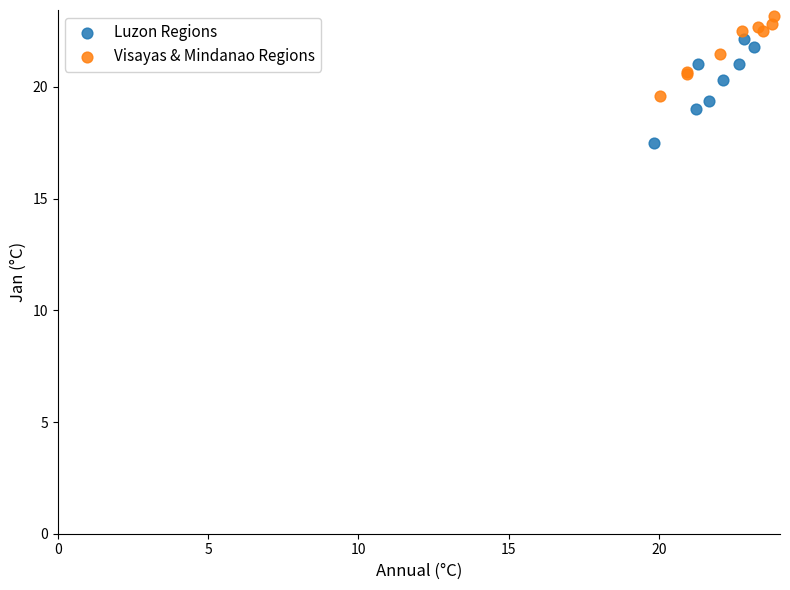

Which series contains the lowest Y value?

Luzon Regions